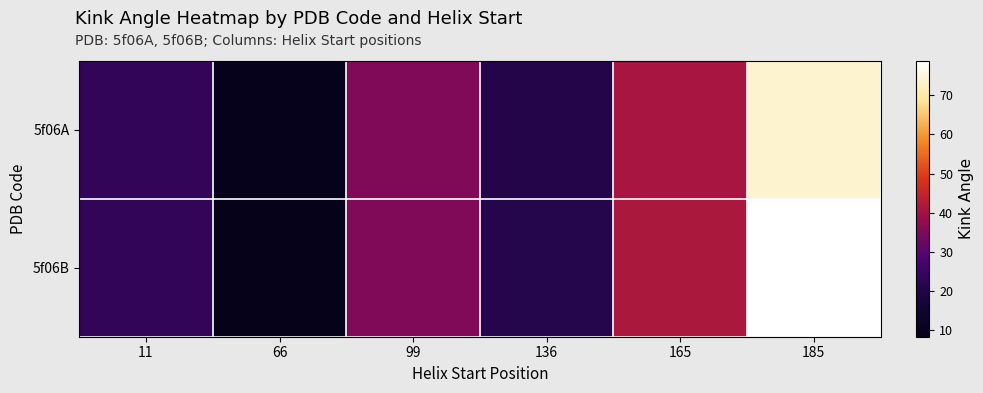

What is the total value across all series at 136?

41.3